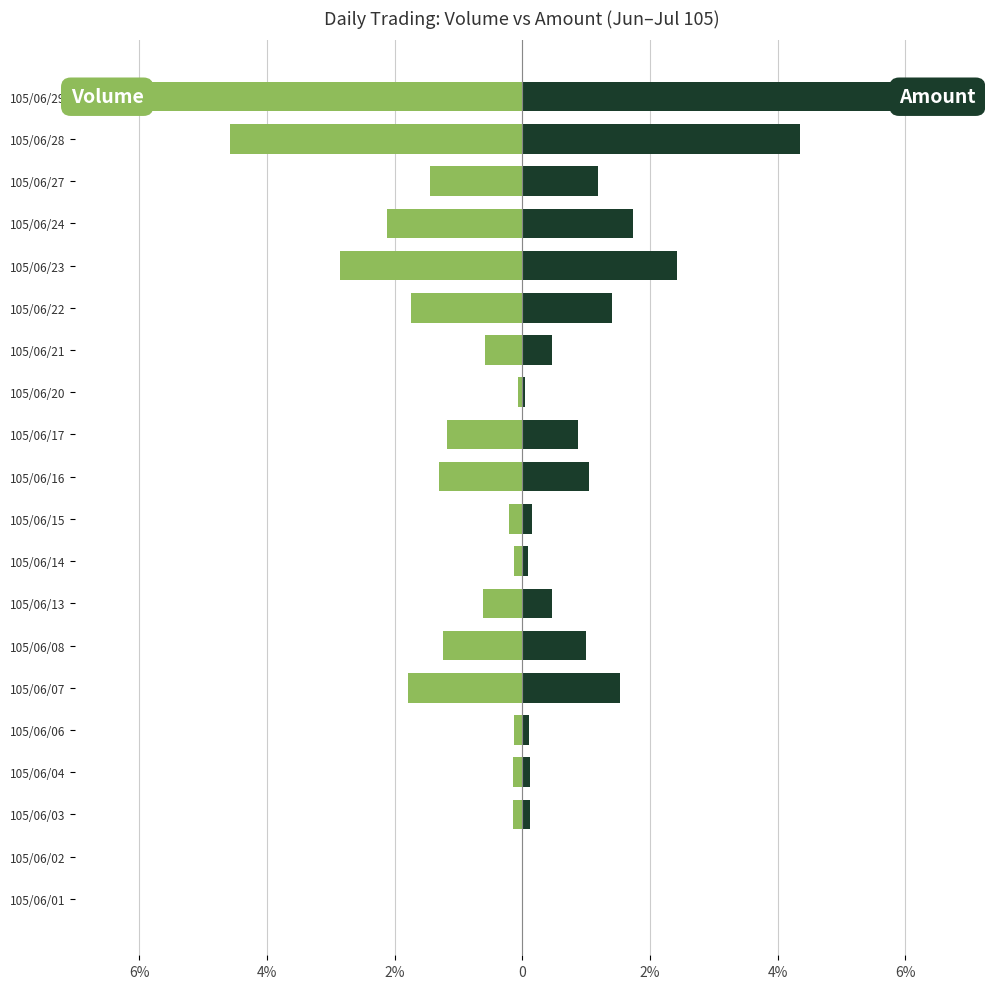

Does the chart contain any negative values?

Yes